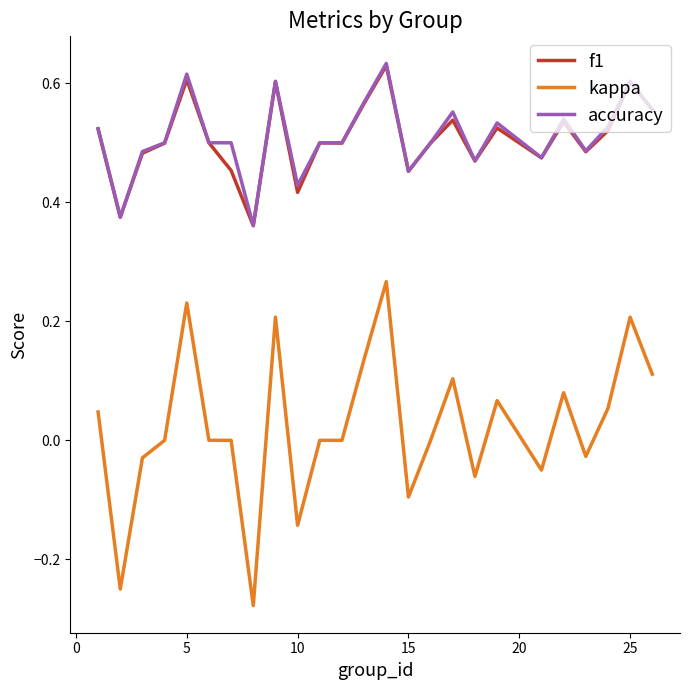

Is this an area chart (filled region under the line)?

No